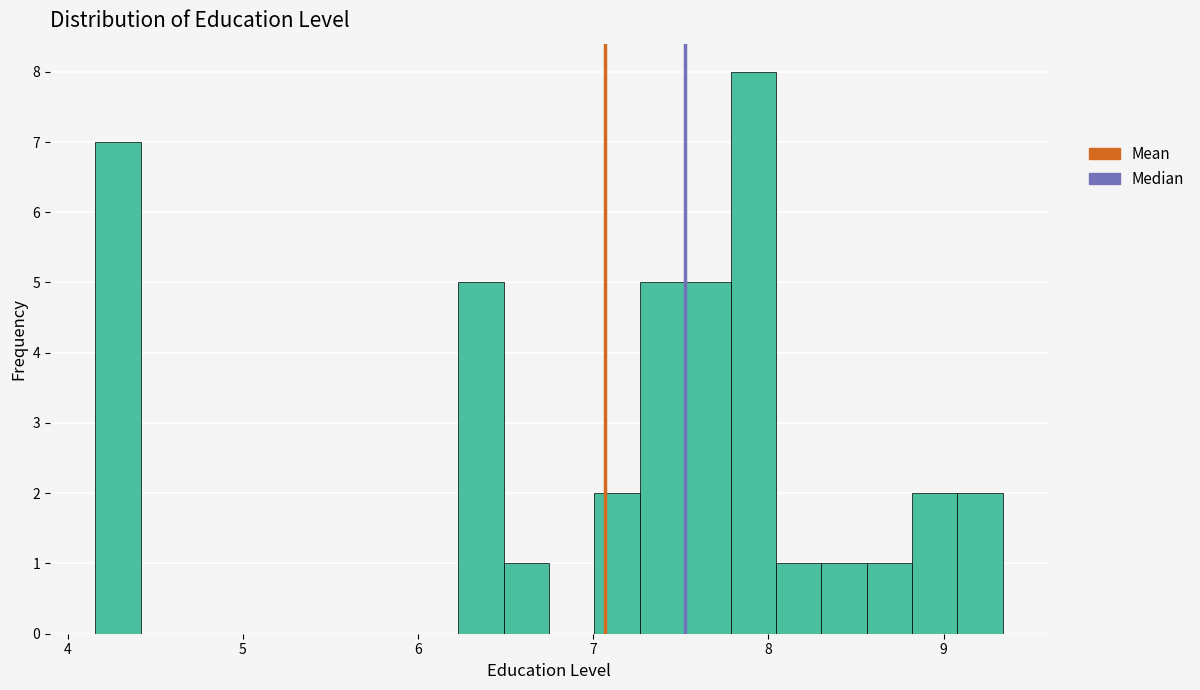

Read against the x-axis, roughly where is the centre of the tallest bar?

7.9